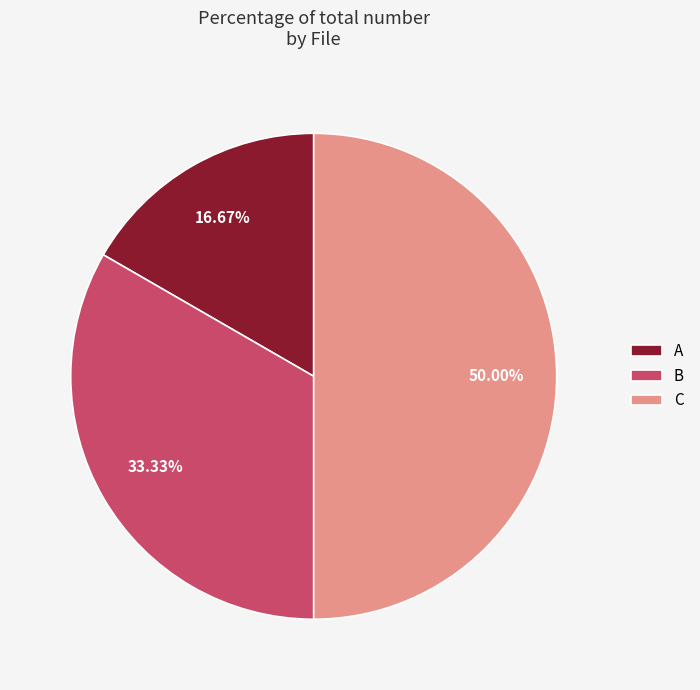

True or false: B accounts for 45% of the total.

False